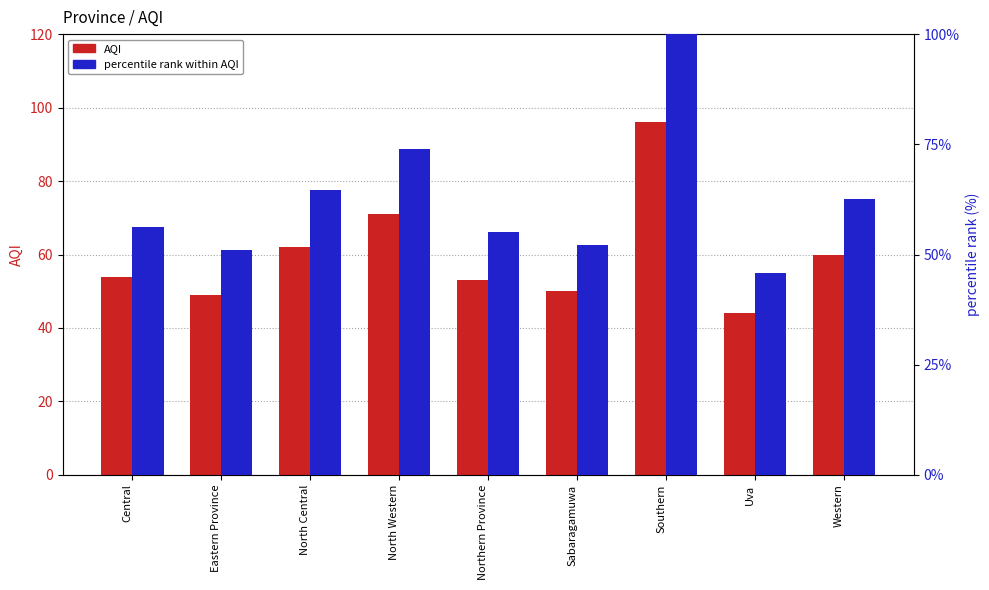

Which label corresponds to the smallest value in the chart?

Uva